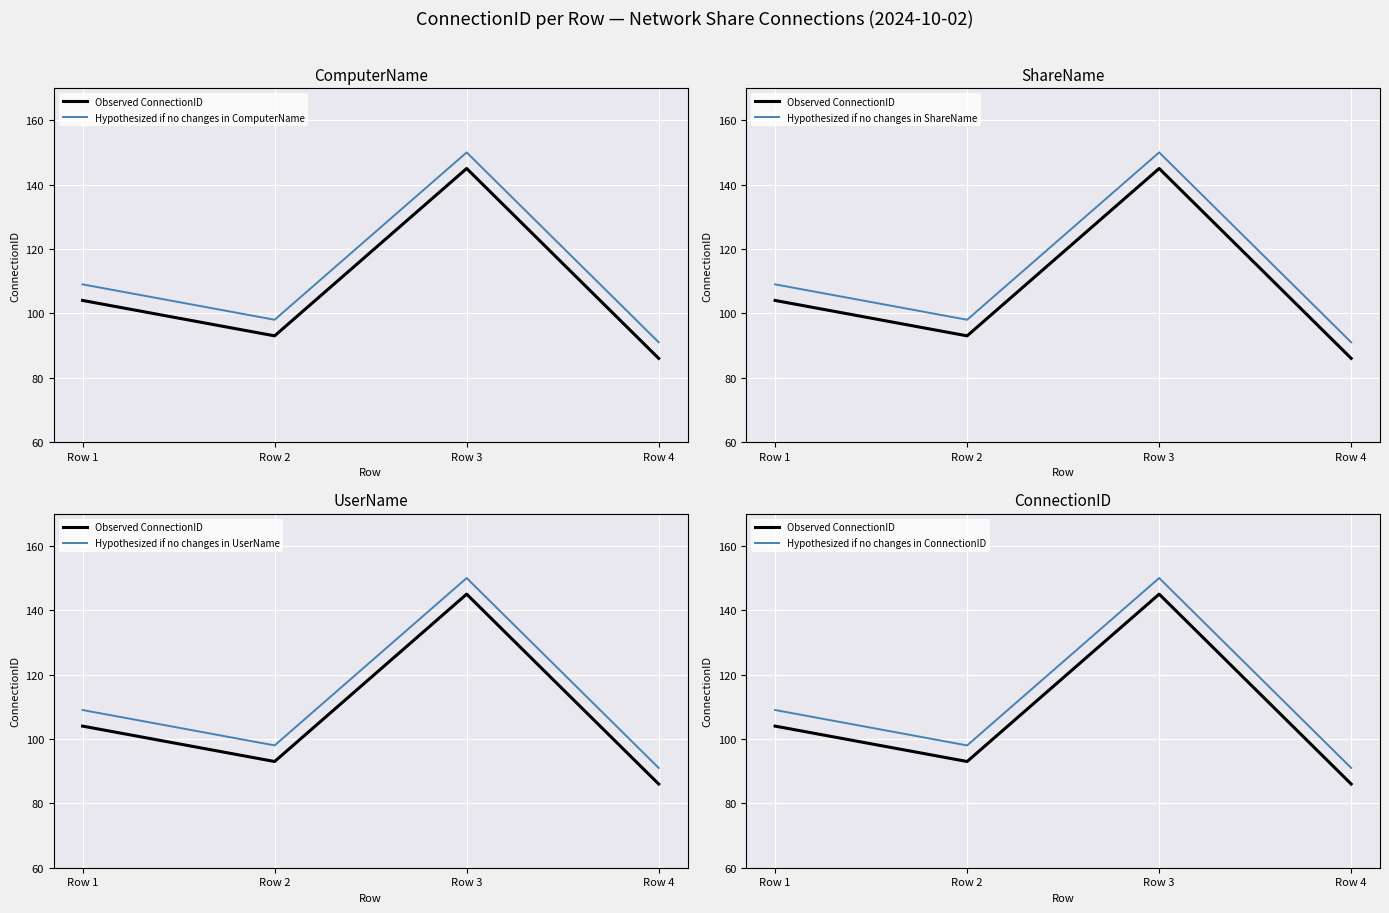

True or false: Observed ConnectionID has more than 0 points higher than both neighbors.

True